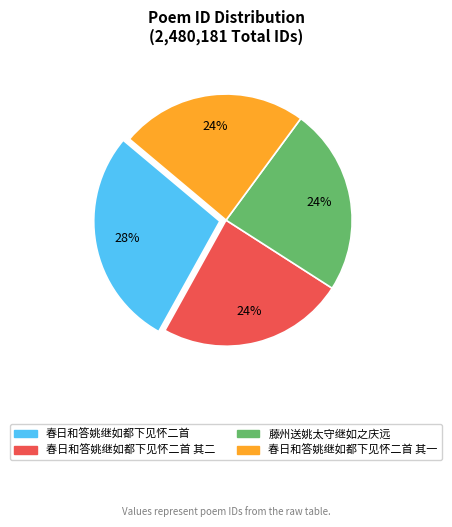

To the nearest percent, what is the average slice percentage?

25%